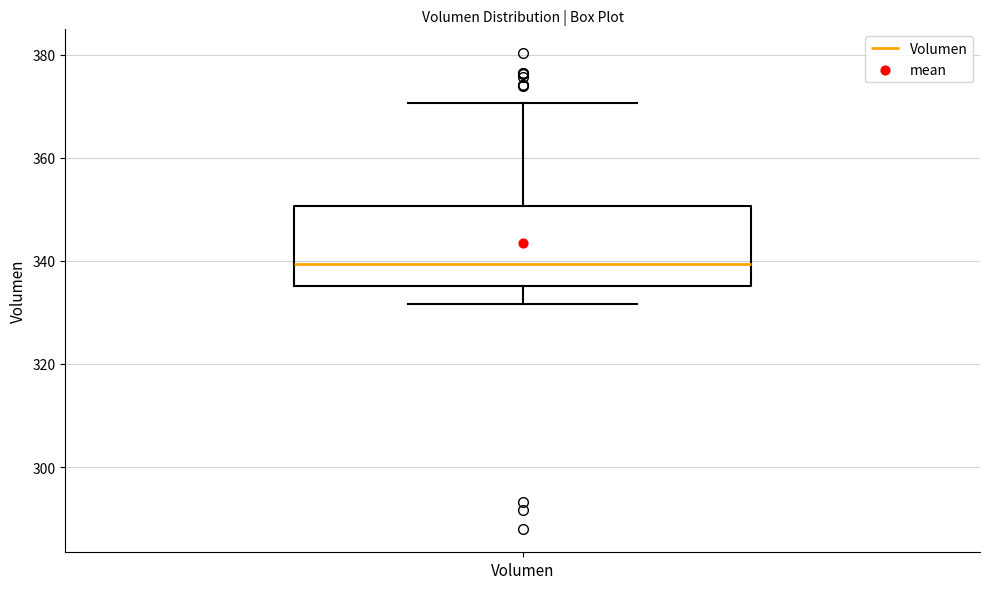

Transcribe this box plot: give where the median line is, the range the box spans, and where the two whiskers end, as read against the y-axis. The values are not printed on the chart, so give them approximately, as read against the axis.

median 340, box 336 to 350, whiskers 332 to 370